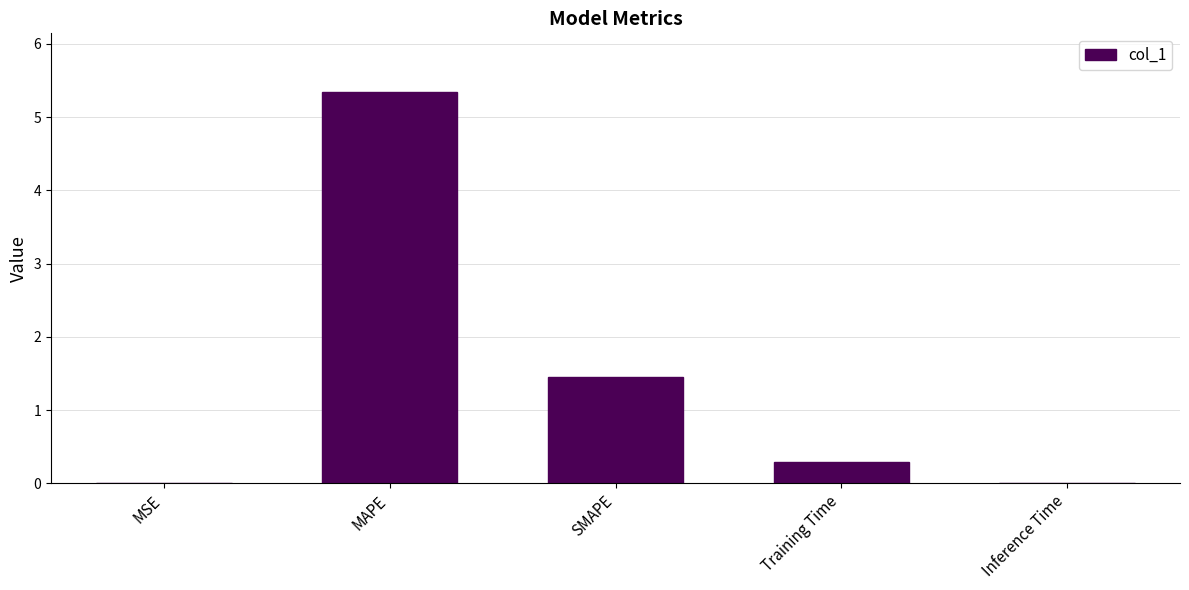

Where is the data nearest to the value 2?

SMAPE